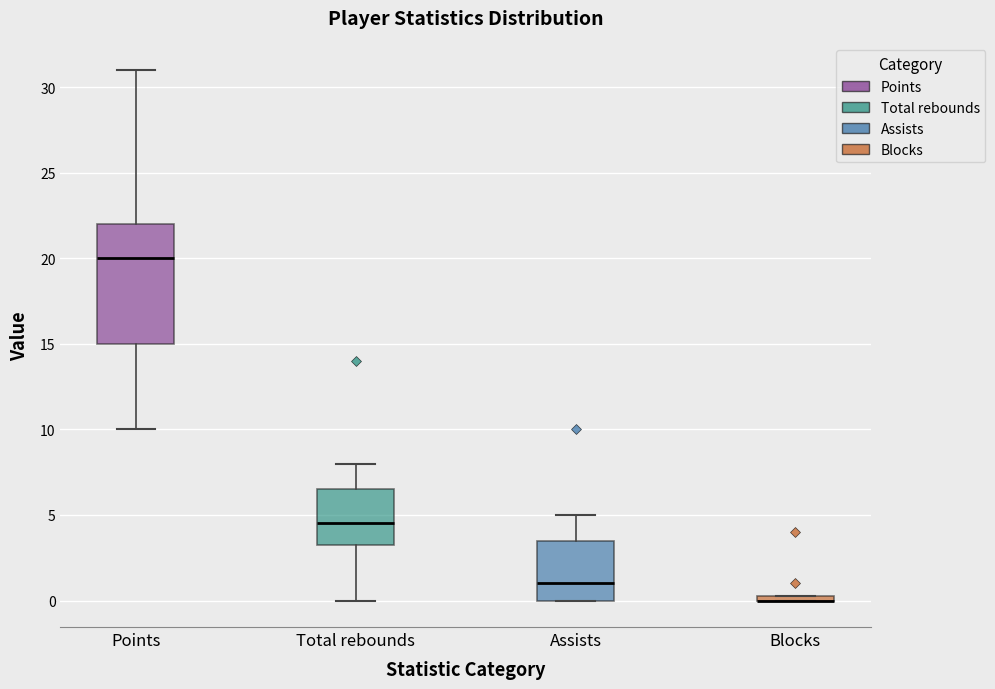

Comparing the boxes themselves (not the whiskers), which one is the tallest?

Points